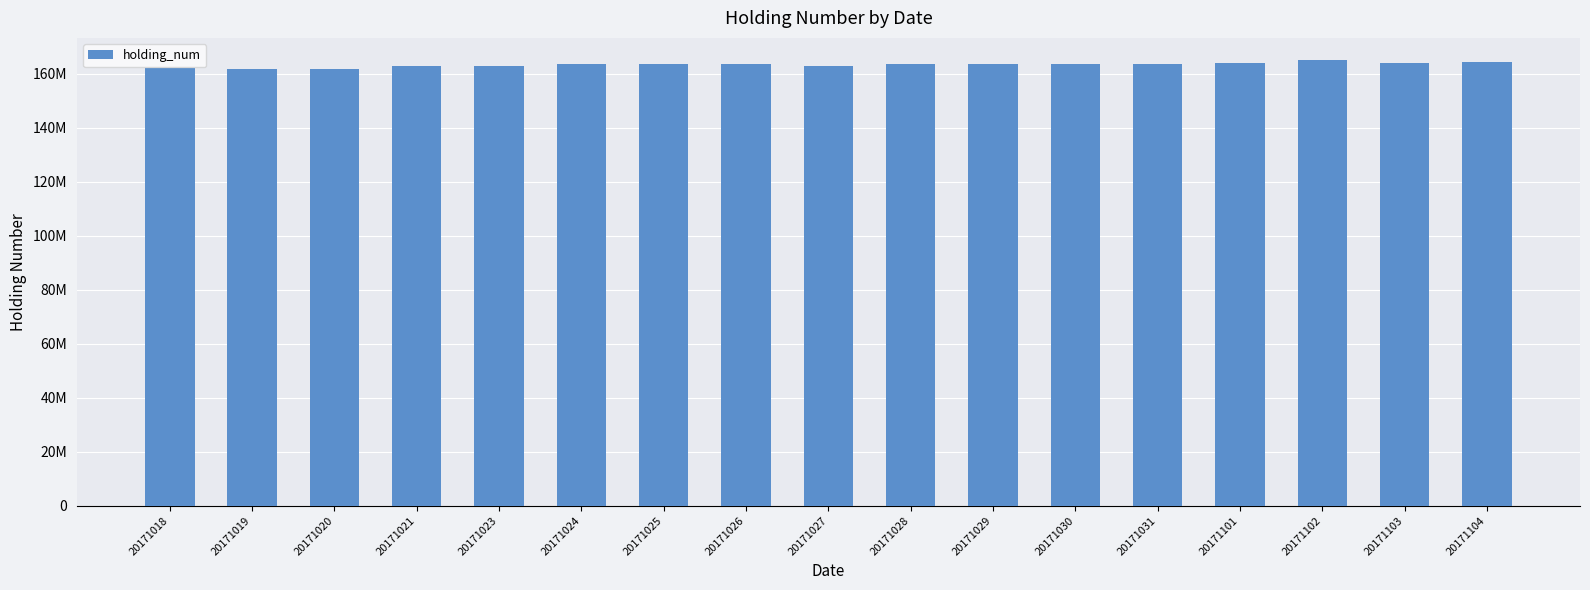

True or false: the data shows 164974000 at 20171102.

True